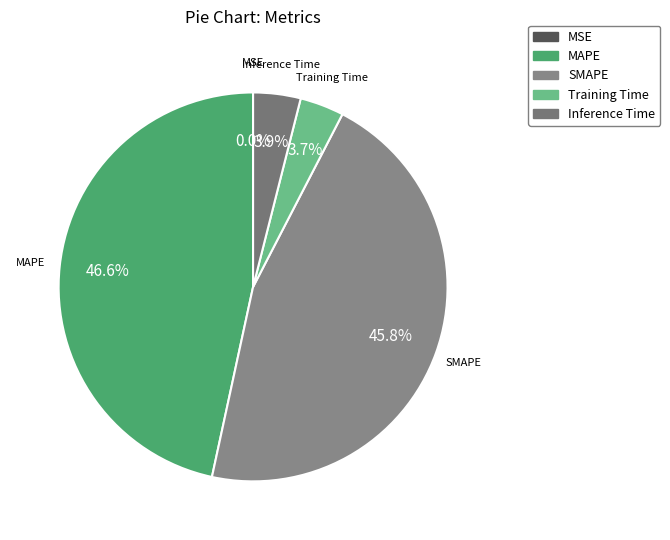

Which category has the biggest portion of the pie?

MAPE